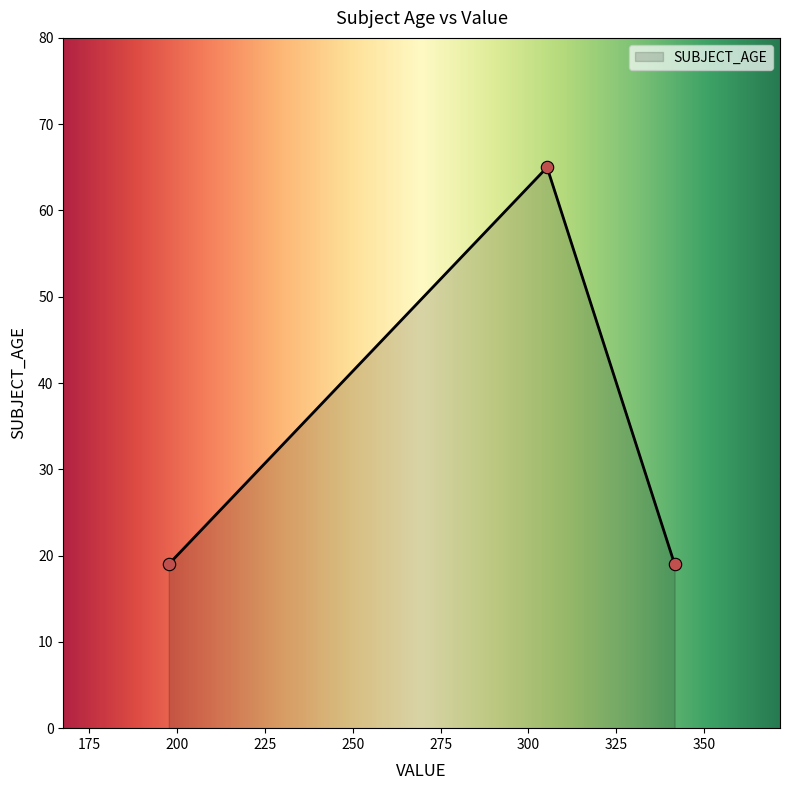

What is the minimum value for SUBJECT_AGE?

19.0